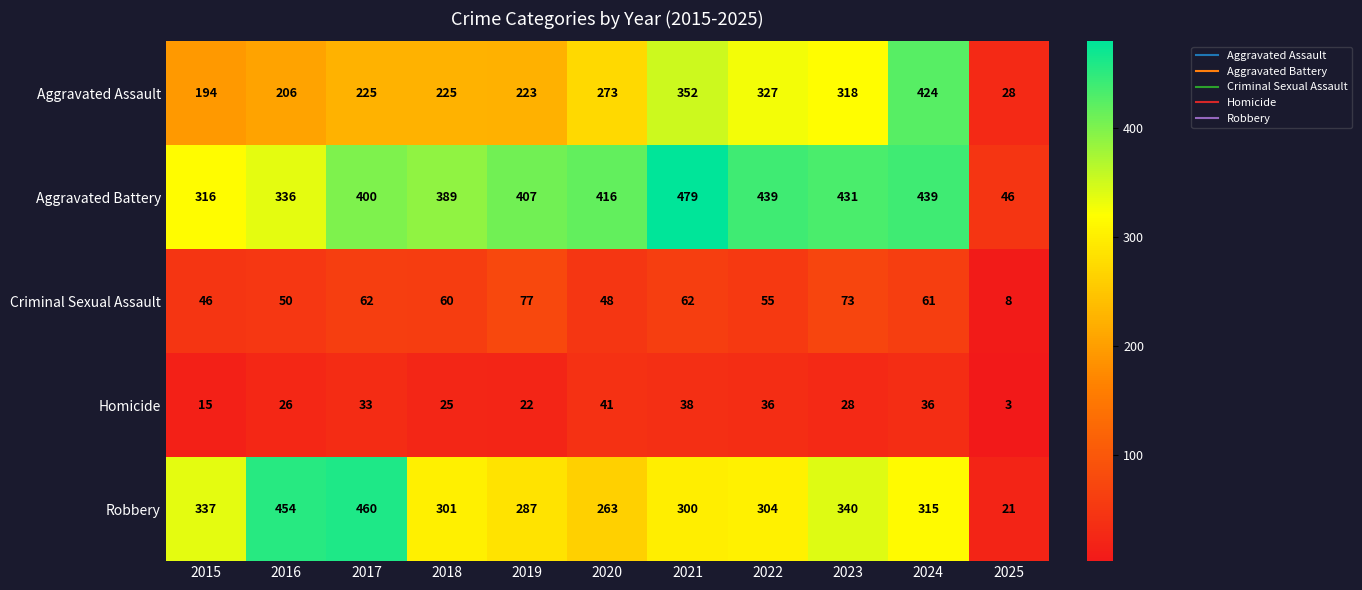

List the series in order of their peak value, lowest first.

Homicide, Criminal Sexual Assault, Aggravated Assault, Robbery, Aggravated Battery